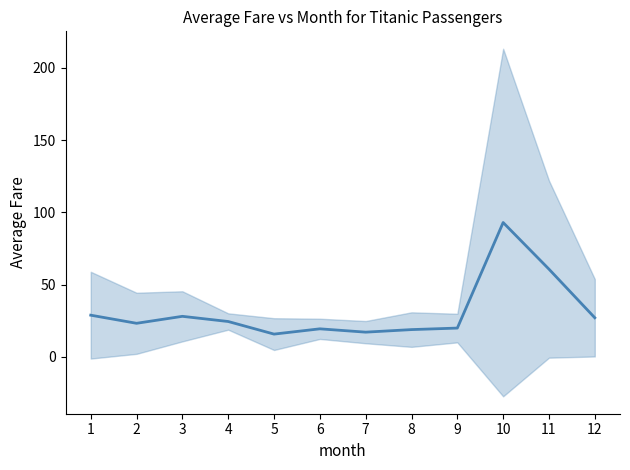

What is the difference between the maximum and minimum values?

77.2